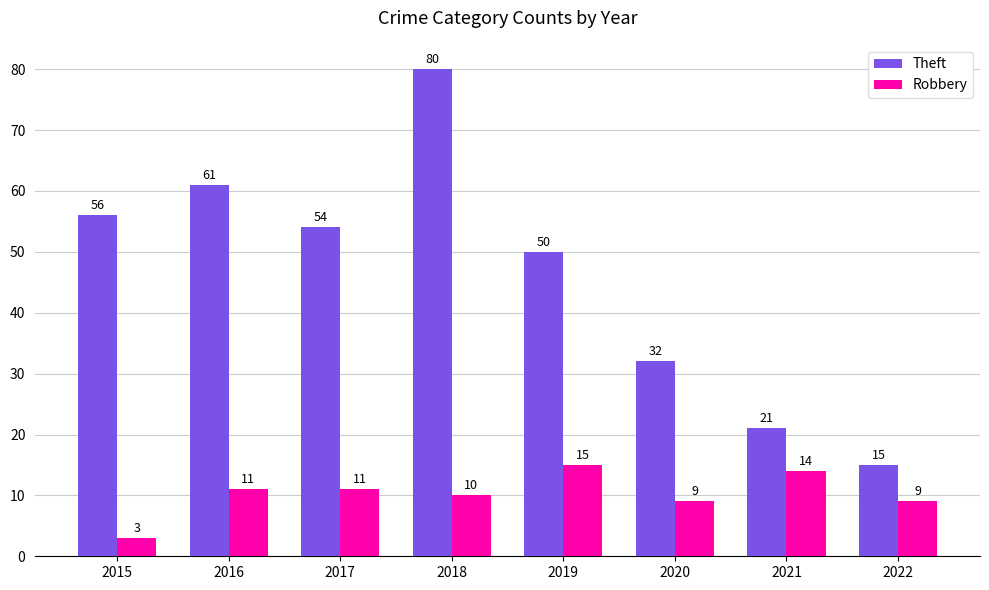

What are all the series names shown in the legend?

Theft, Robbery